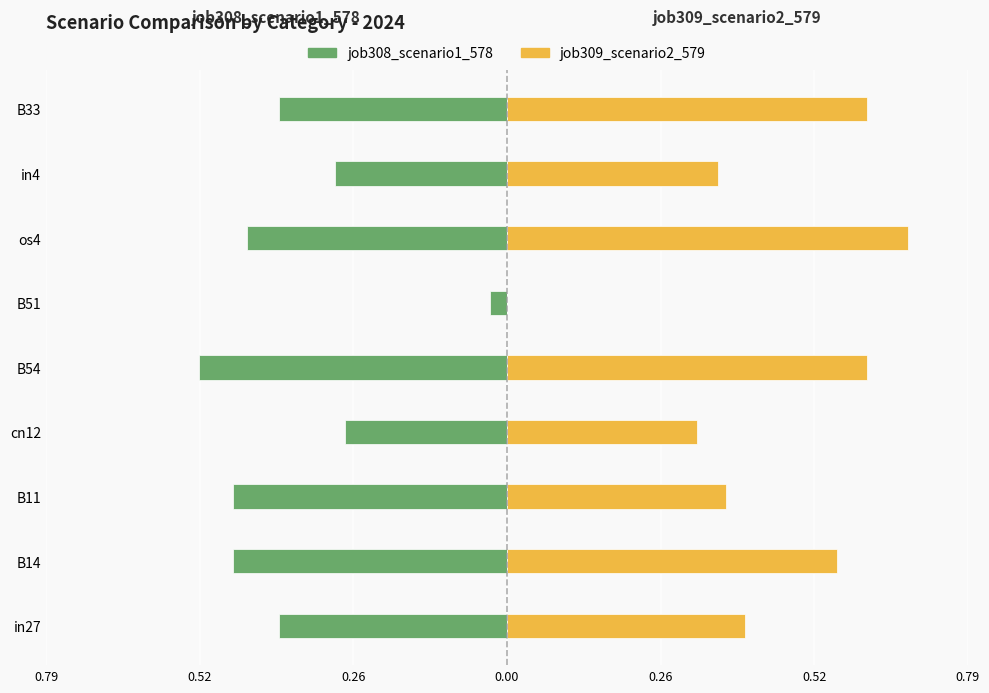

Which series changed the most between B11 and os4?

job309_scenario2_579